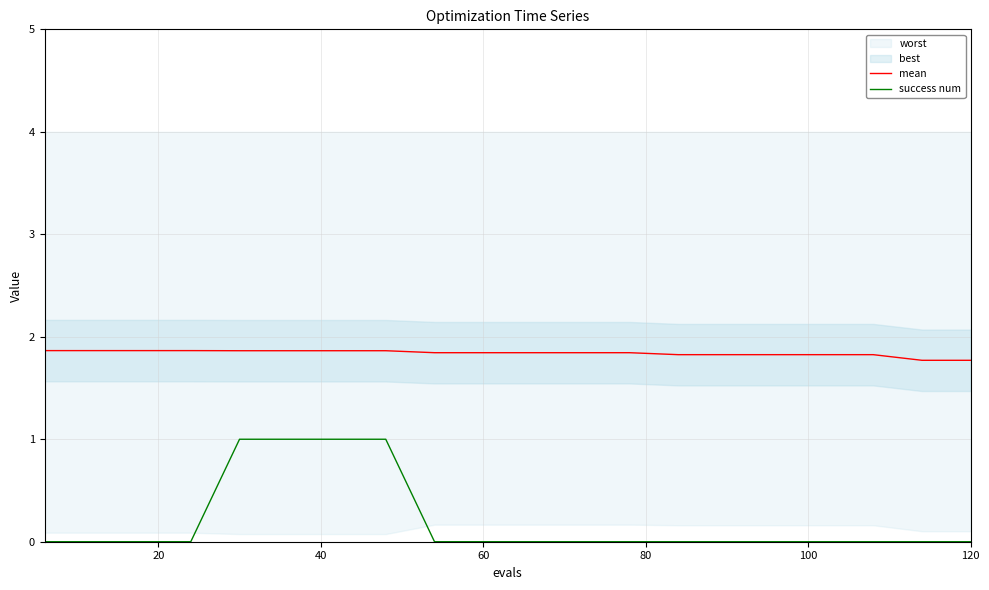

True or false: mean and success num intersect in this chart.

False